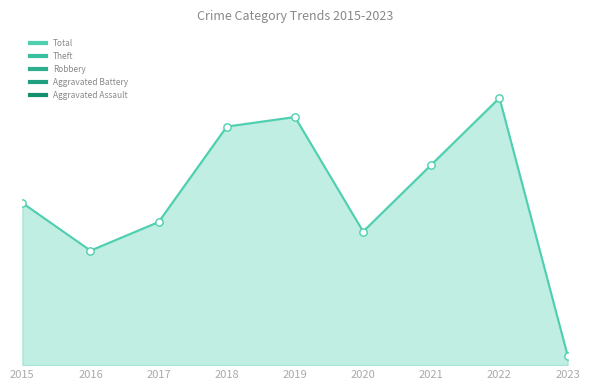

Which series has the largest total across all categories?

Total